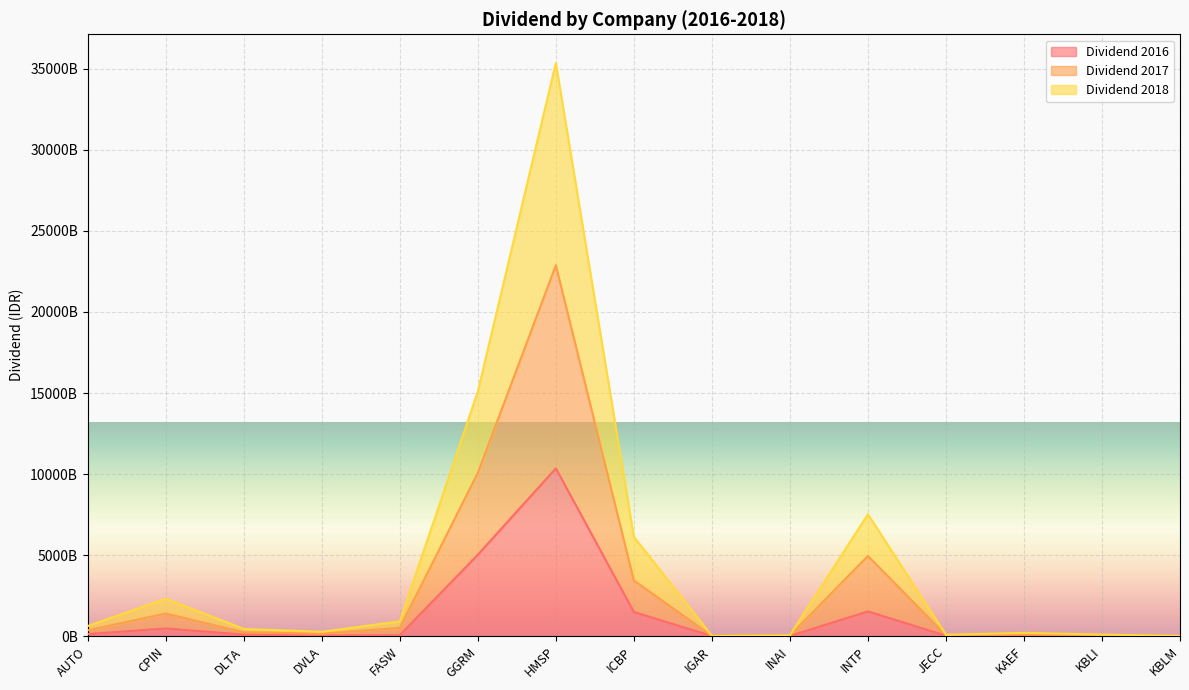

Rank the series by their average value, from lowest to highest.

Dividend 2016, Dividend 2018, Dividend 2017